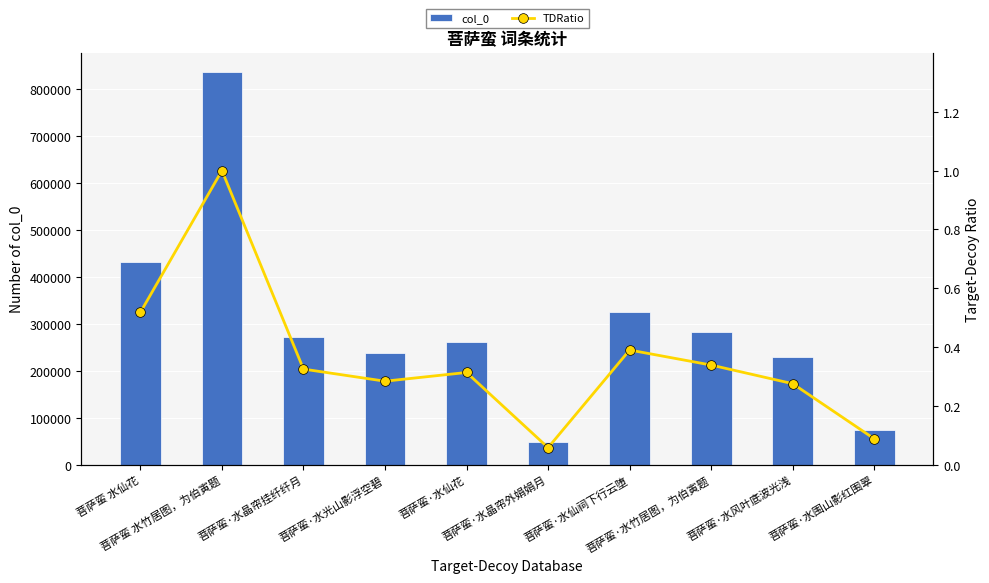

Where does the col_0 series first go above 271603?

菩萨蛮 水仙花